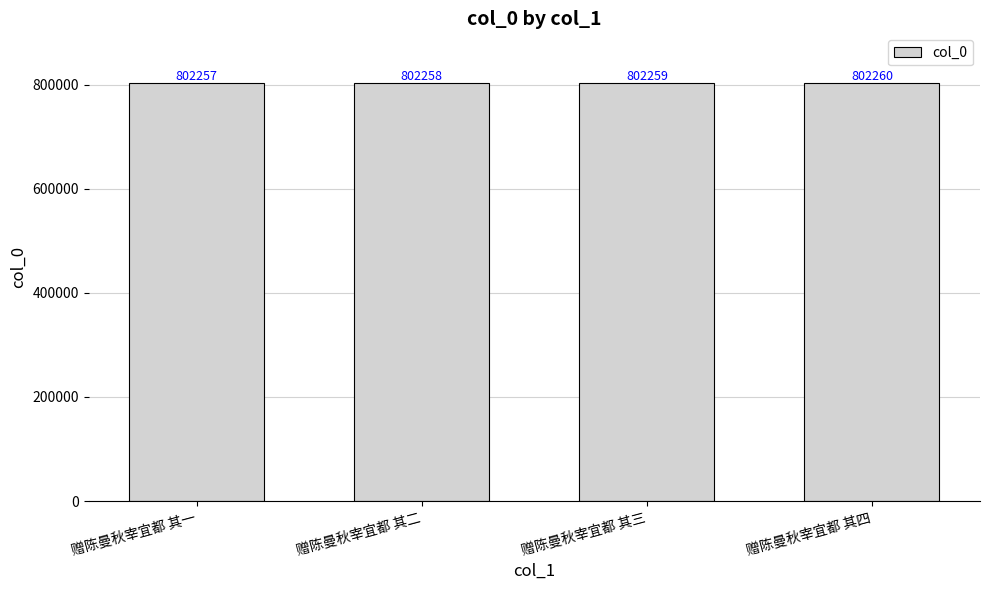

How many bars are there in total?

4